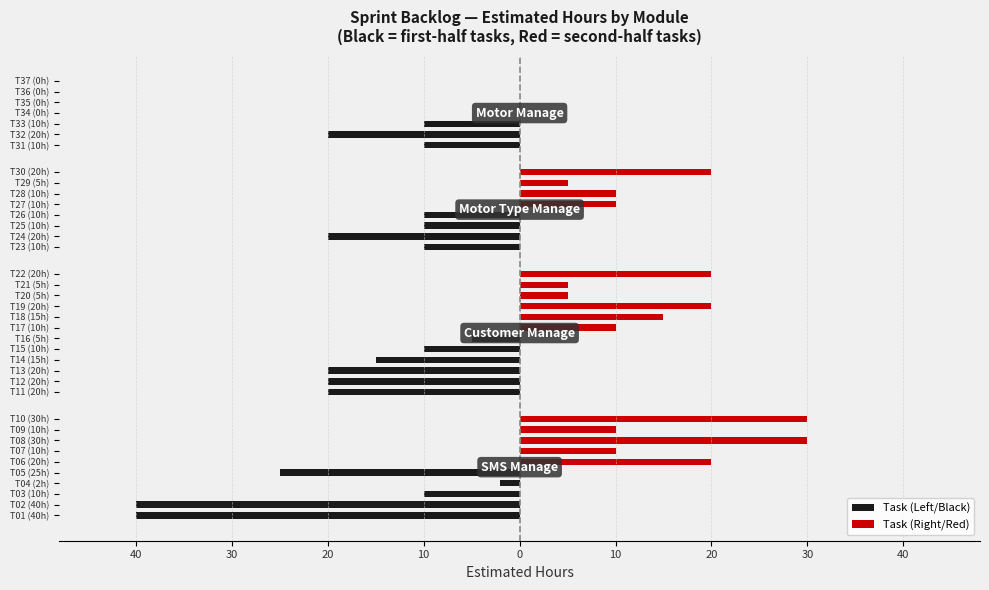

What is the difference between the maximum and minimum values in the Task (Right/Red) series?

30